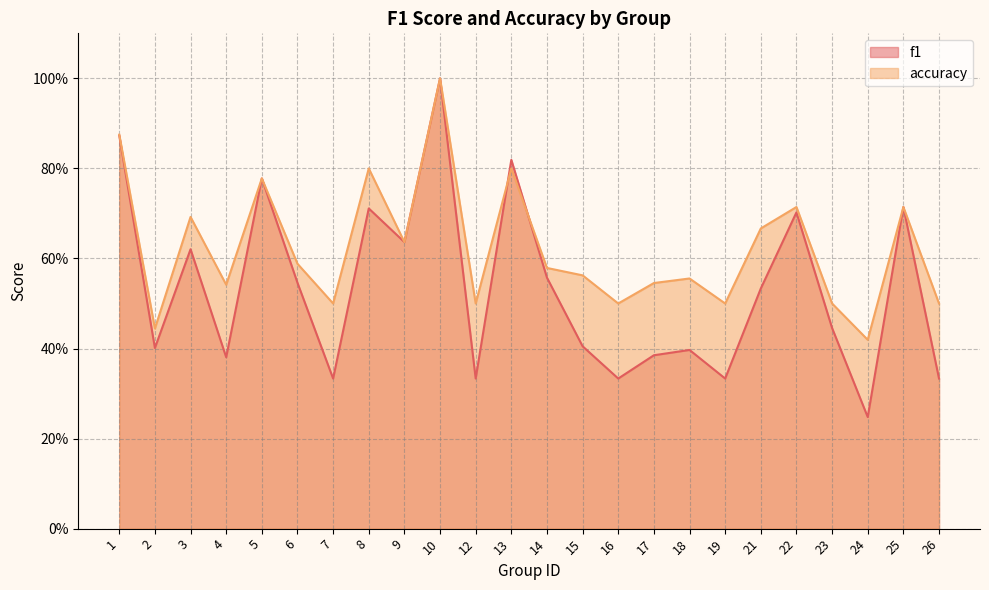

Which has a higher value, 4 or 1?

1